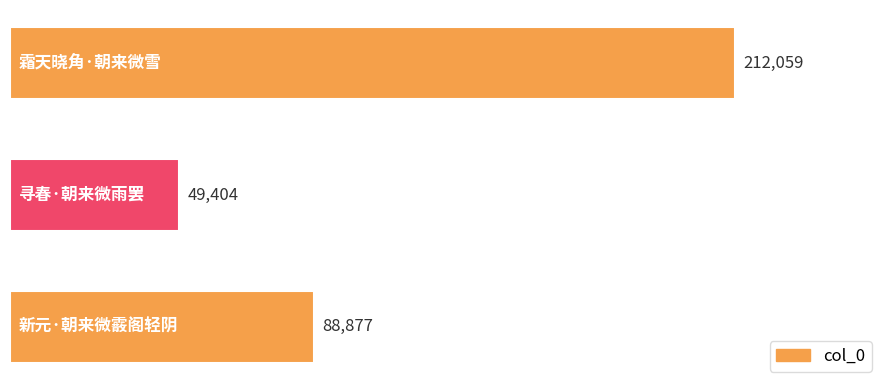

What is the average value?

116780